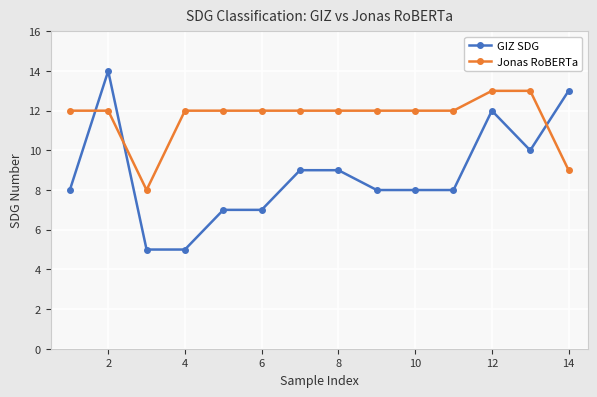

List the series in order of their peak value, highest first.

GIZ SDG, Jonas RoBERTa